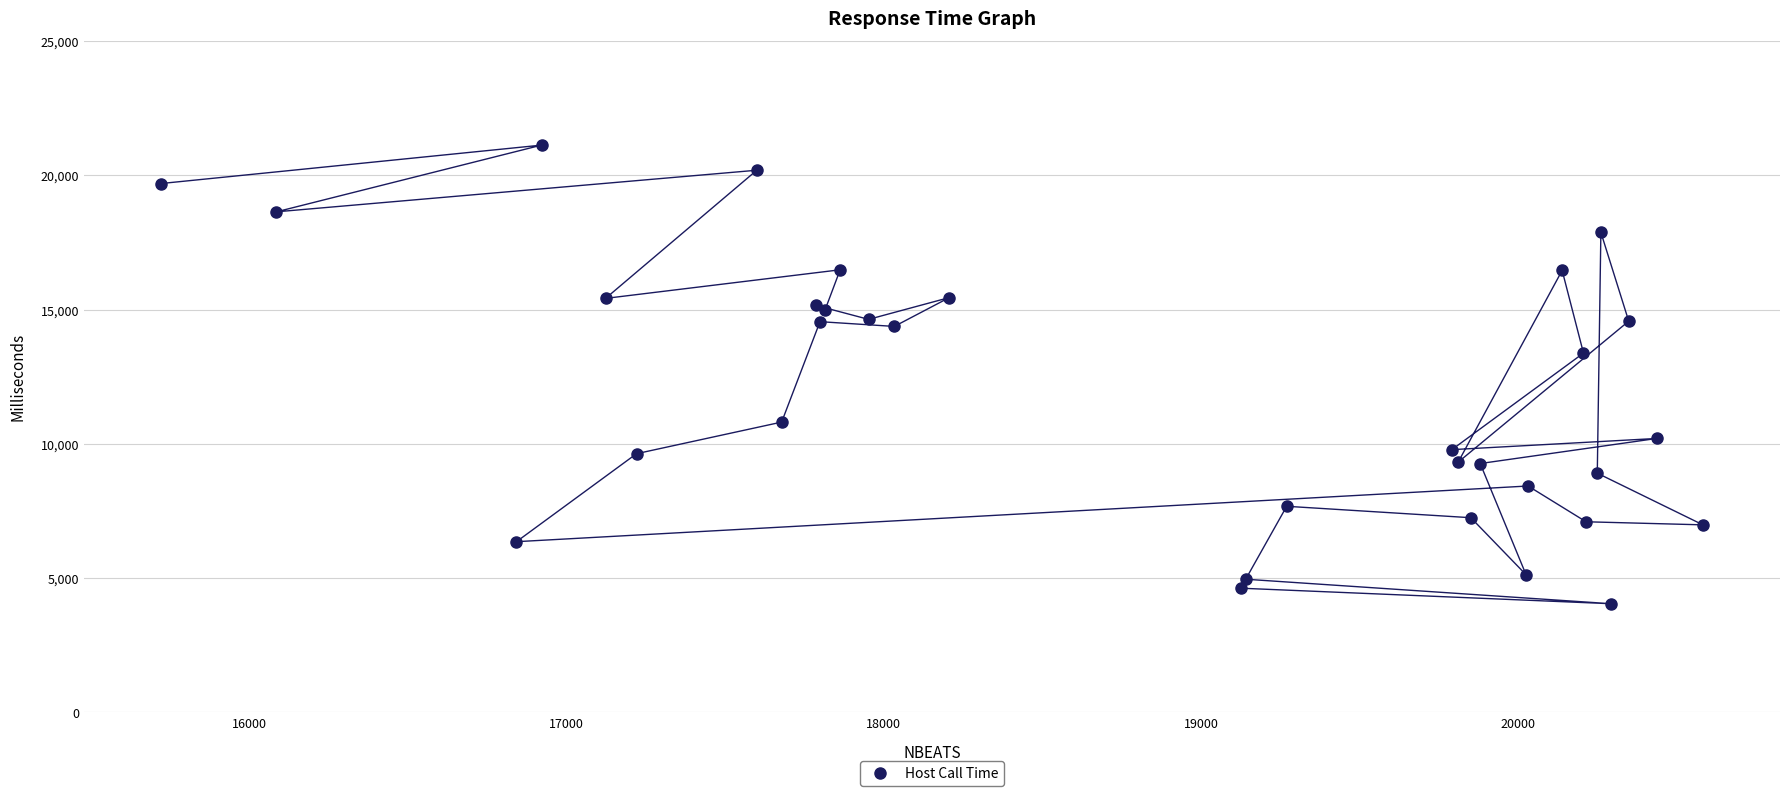

What Y value in the scatter plot is closest to 12584?

13379.3